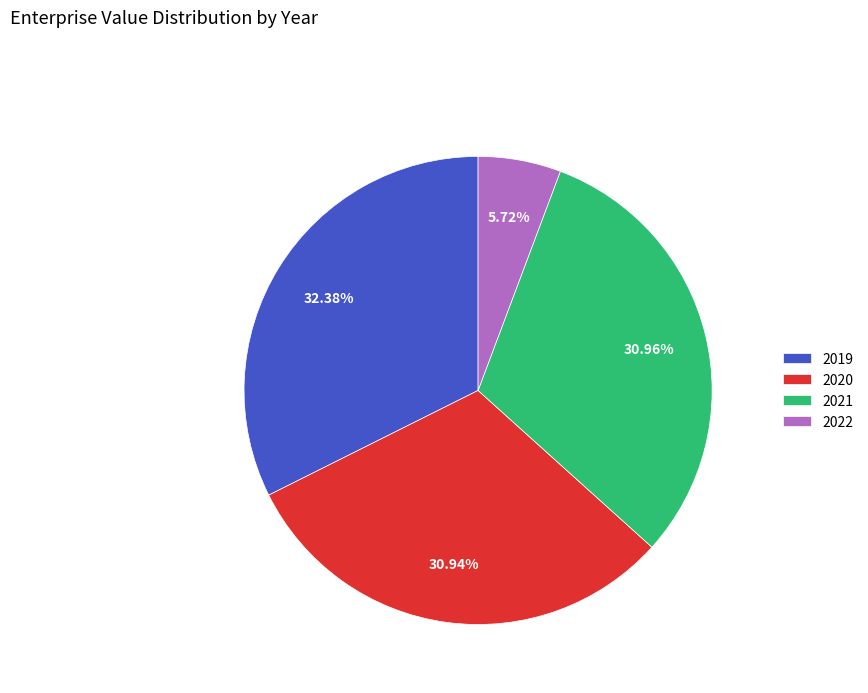

What is the total percentage of 2021 and 2022?

36.7%